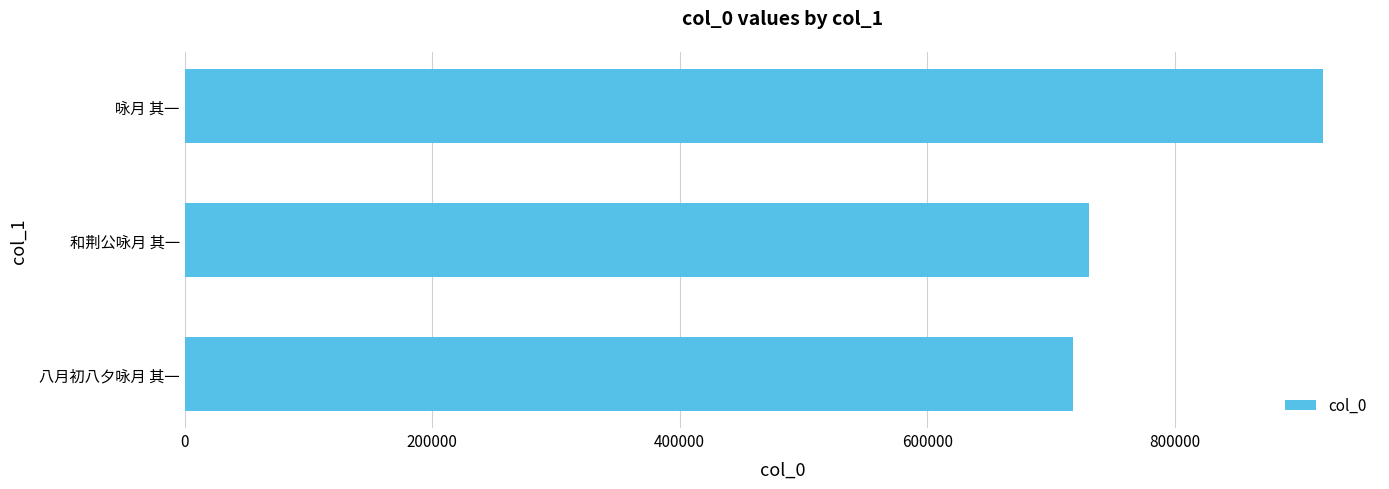

Reading top to bottom, what are all the values shown in this chart?

咏月 其一=919753	和荆公咏月 其一=730684	八月初八夕咏月 其一=717370